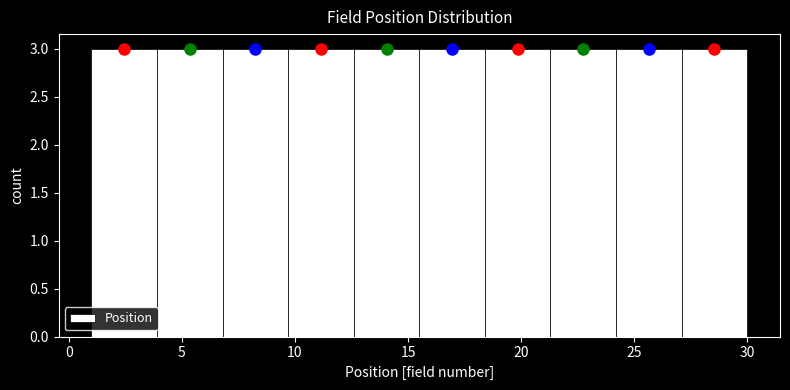

Reading left to right, transcribe this chart: for each bar, give the range it covers on the x-axis and its height. Neither the bar edges nor the heights are printed on the chart, so give them approximately, as read against the axes.

1.0 to 3.9: 3
3.9 to 6.8: 3
6.8 to 9.7: 3
9.7 to 12.6: 3
12.6 to 15.5: 3
15.5 to 18.4: 3
18.4 to 21.3: 3
21.3 to 24.2: 3
24.2 to 27.1: 3
27.1 to 30.0: 3